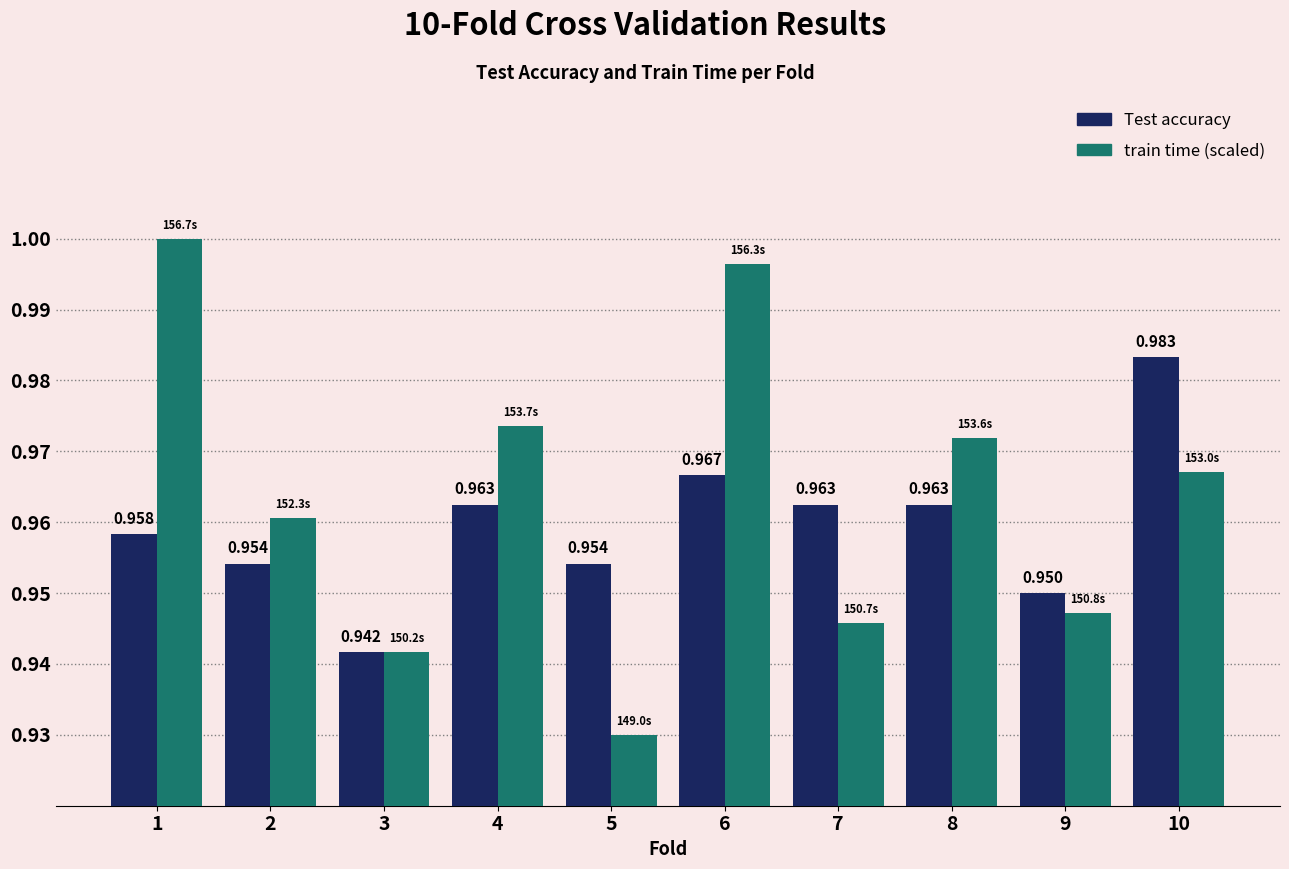

What are all the series names shown in the legend?

Test accuracy, train time (scaled)